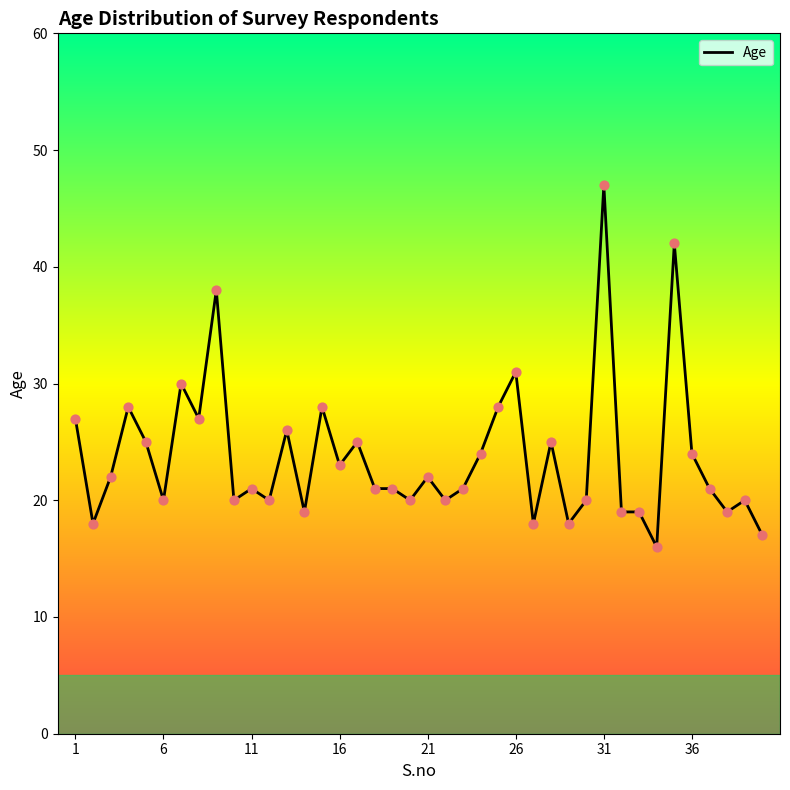

What is the maximum value shown in the chart?

47